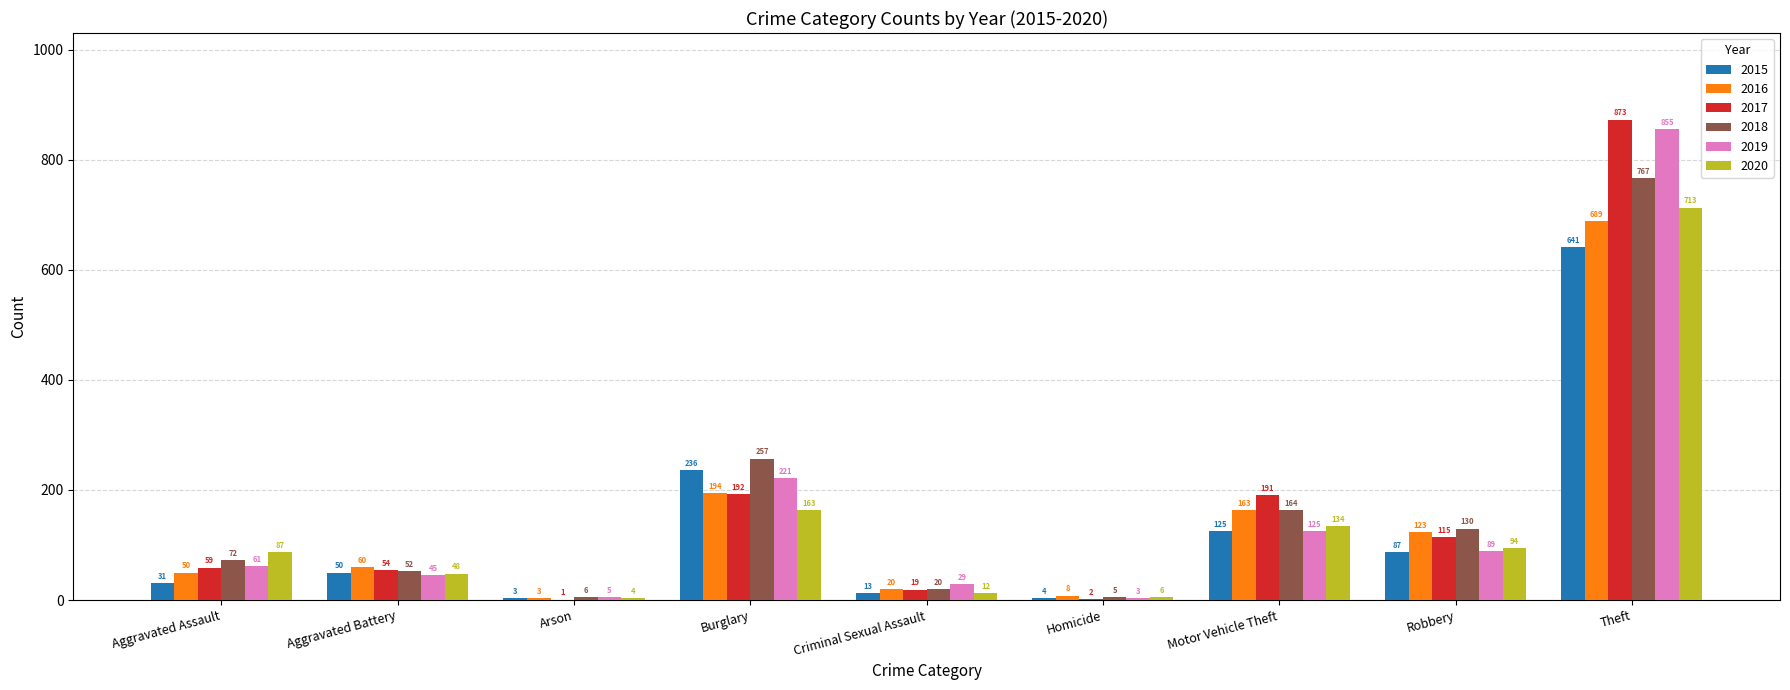

Is it true that 2019 equals 1258 at Theft?

False